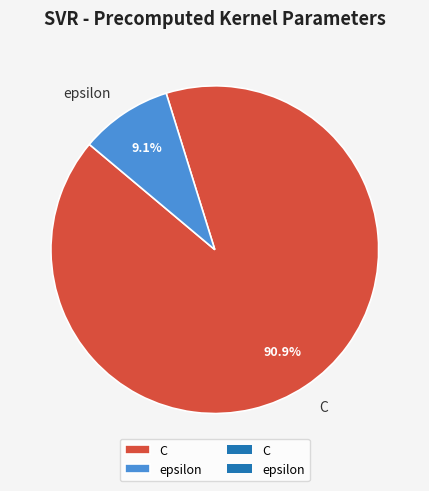

To the nearest percent, what is the combined percentage of epsilon and C?

100%